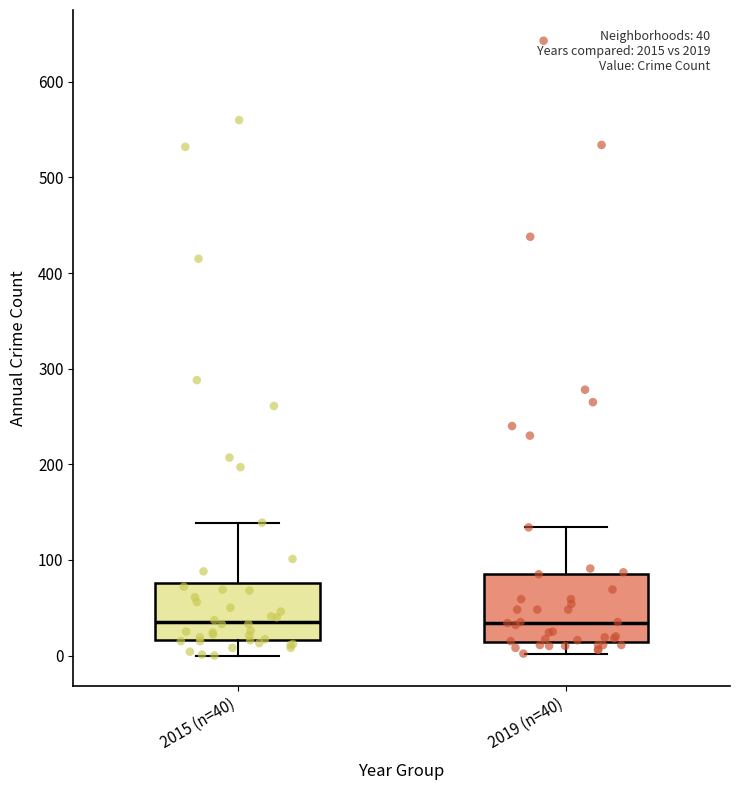

Which box is the tallest, from its lower edge to its upper edge?

2019 (n=40)